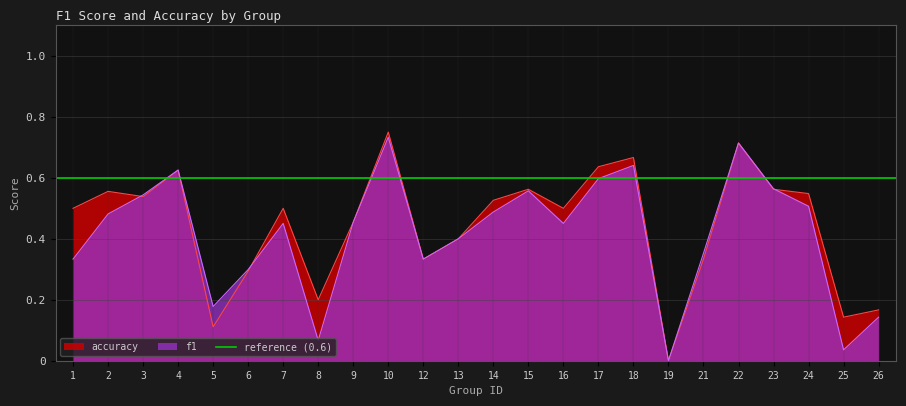

What are all the series names shown in the legend?

f1, accuracy